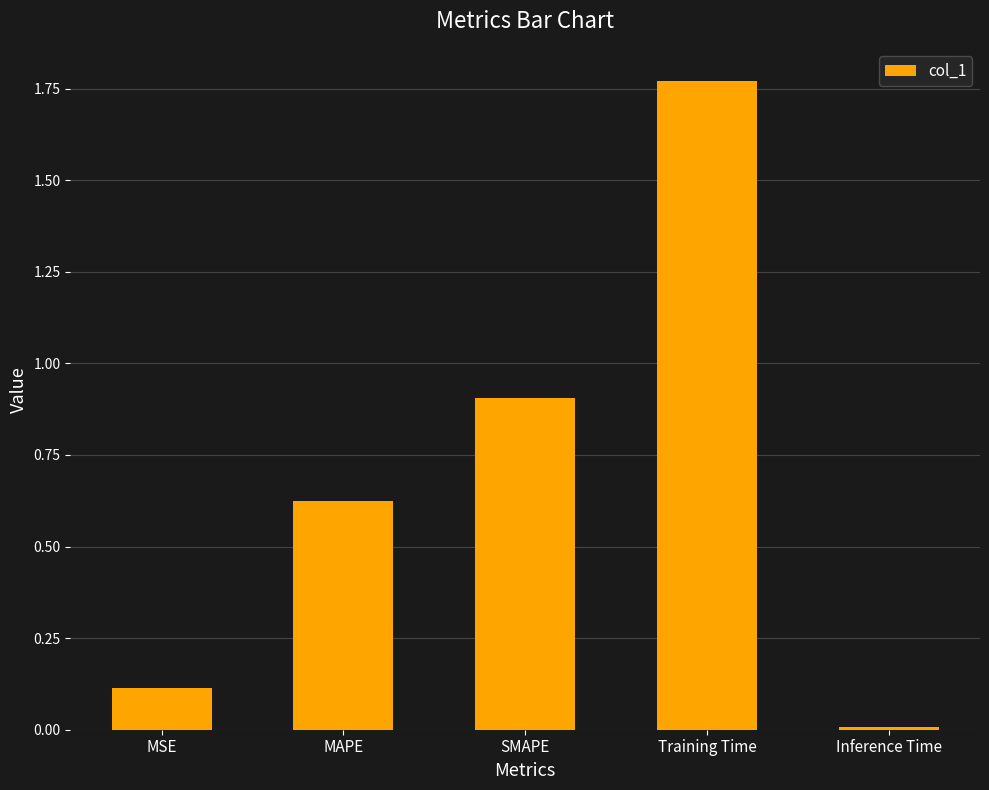

How many distinct data groups are displayed?

1